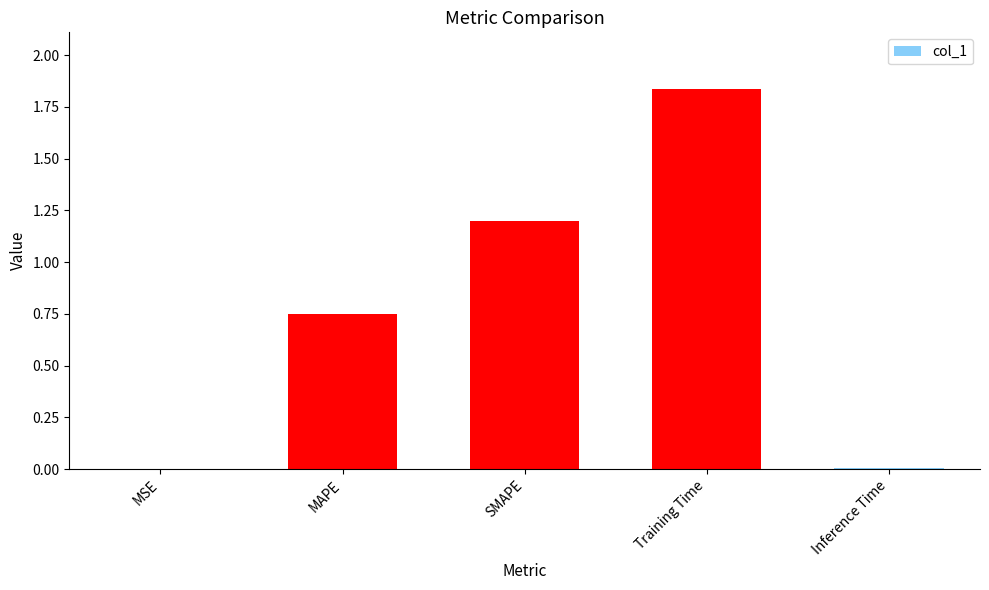

True or false: the data shows 0.0 at Inference Time.

True